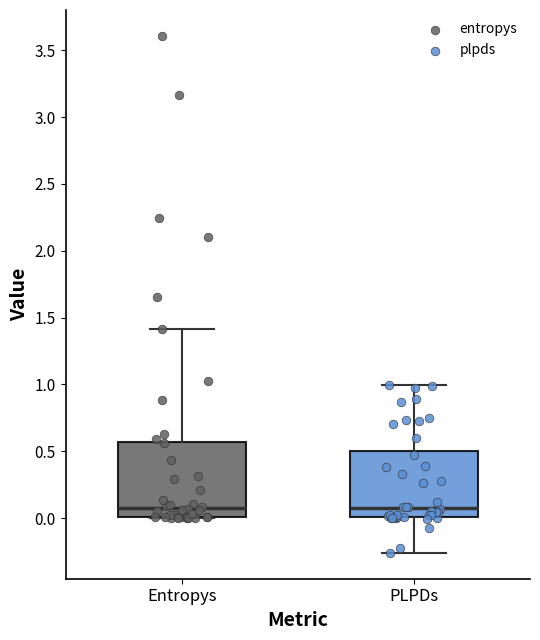

Reading left to right, transcribe this box plot: for each box, give where its median line is, the range the box spans, and where its two whiskers end, as read against the y-axis. The values are not printed on the chart, so give them approximately, as read against the axis.

Entropys: median 0.10, box 0.00 to 0.55, whiskers 0.00 to 1.40
PLPDs: median 0.10, box 0.00 to 0.50, whiskers -0.25 to 1.00